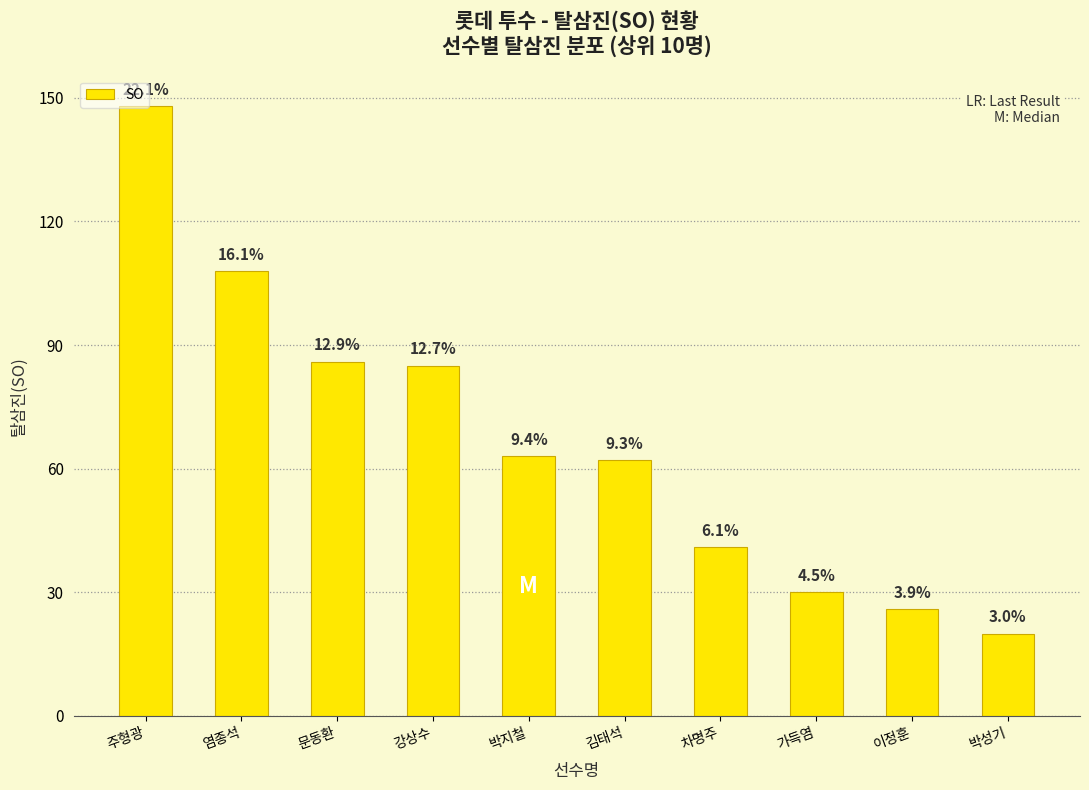

What is the ratio of the value at 가득염 to the value at 박지철?

0.5